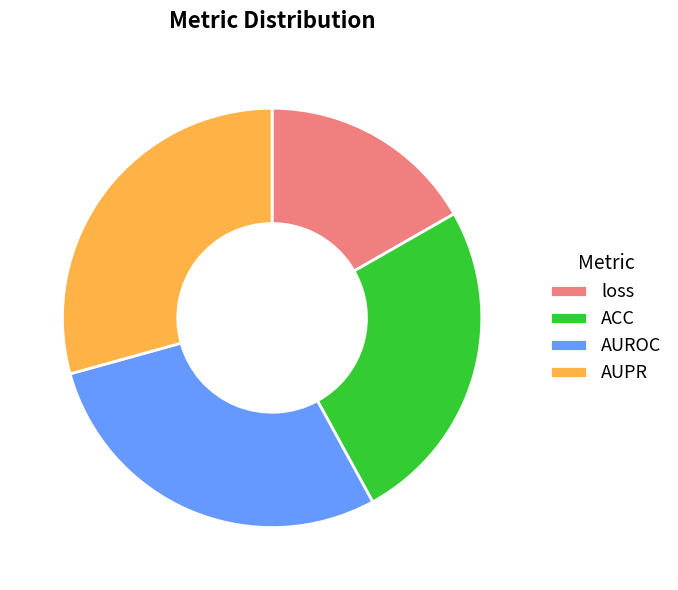

Is the sum of AUPR and loss greater than half?

No